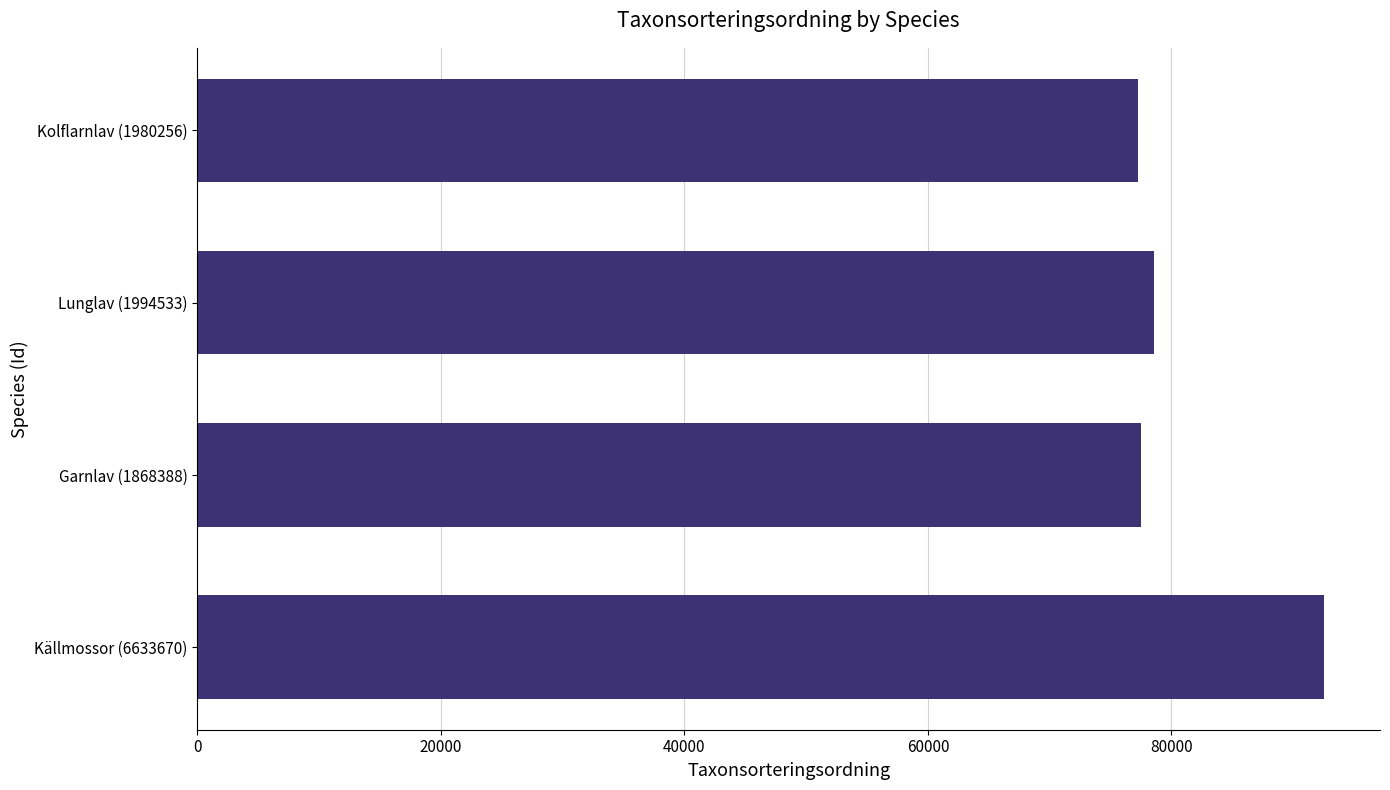

What is the sum of the values at Lunglav (1994533) and Garnlav (1868388)?

156075